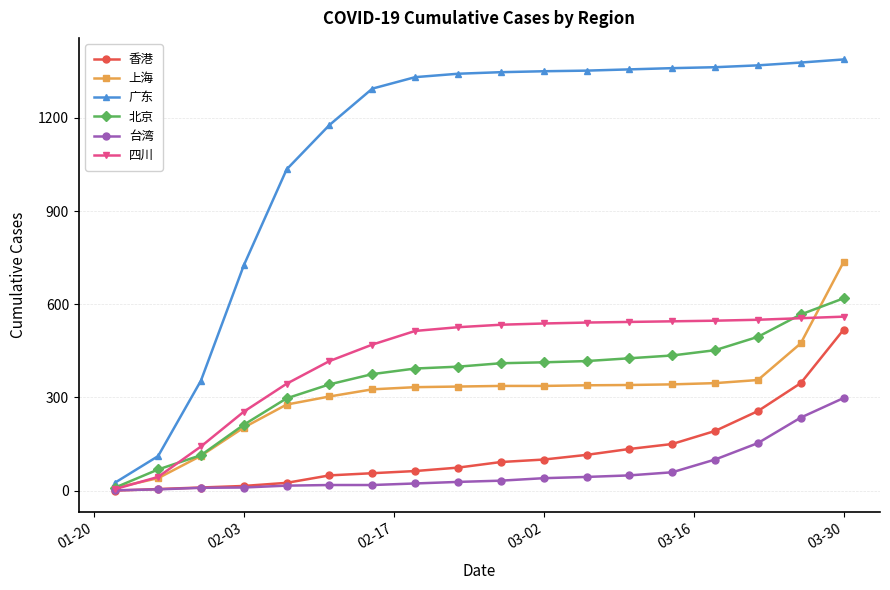

Is this an area chart (filled region under the line)?

No